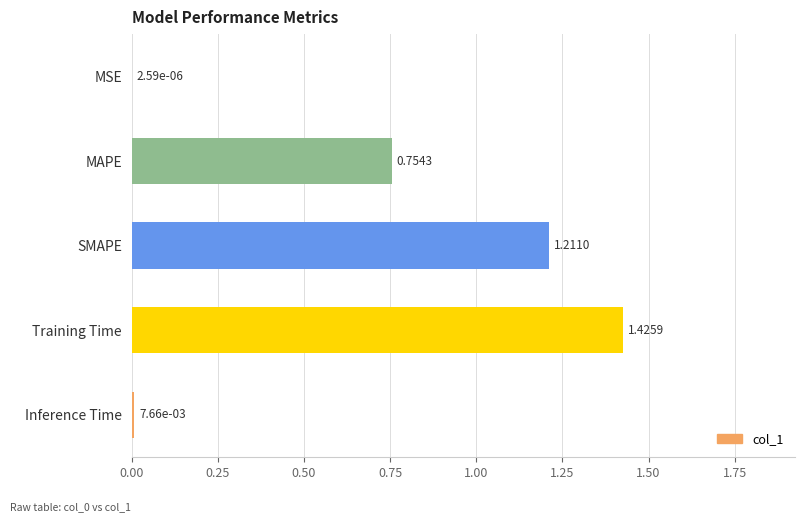

Between MSE and Training Time, which is larger?

Training Time